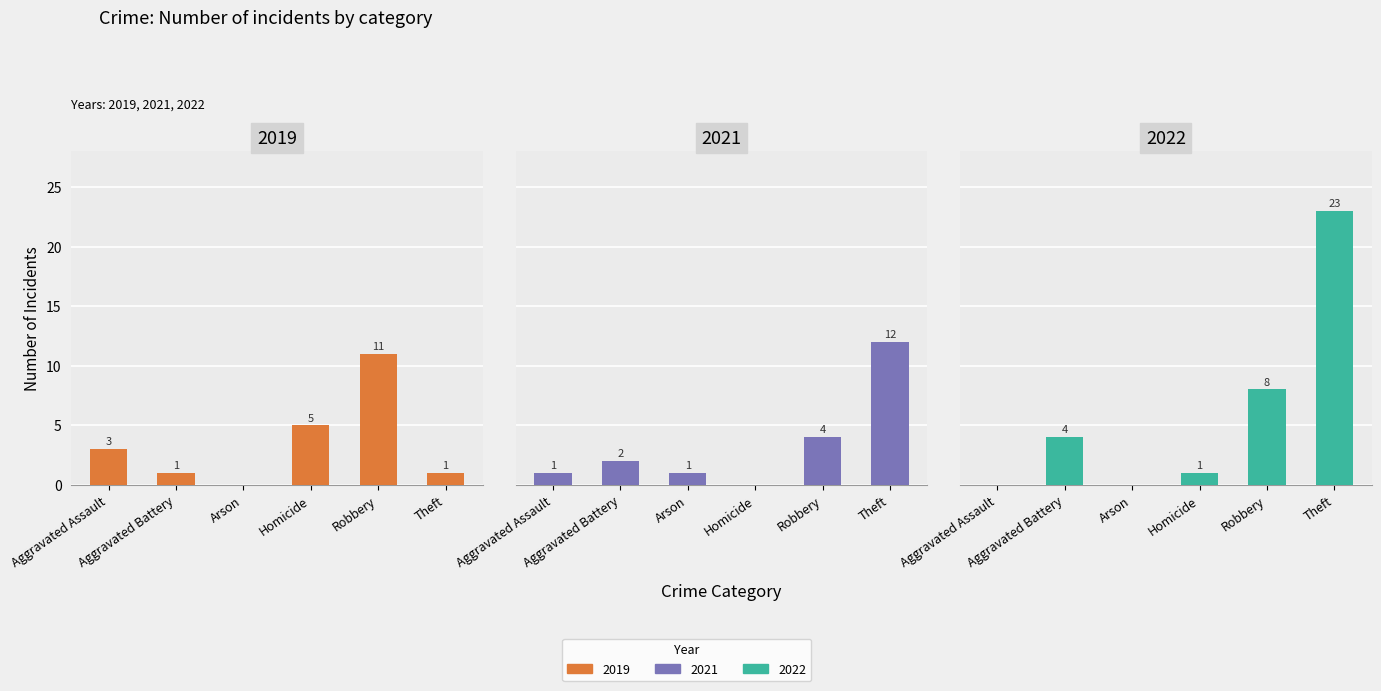

At which category does the chart reach its peak across all series?

Theft